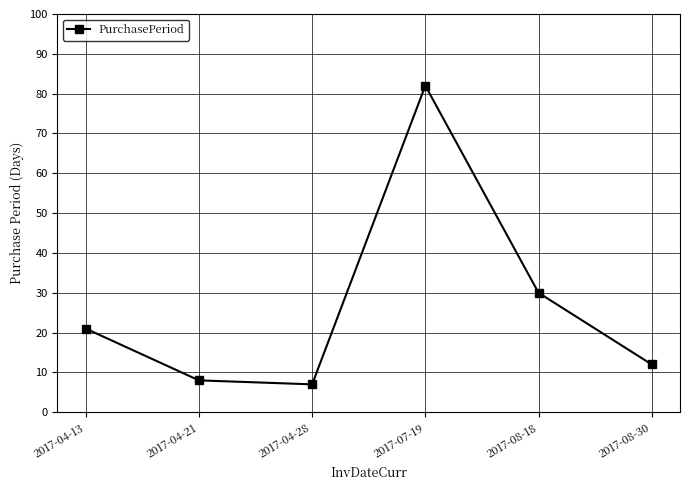

What is the average value?

27